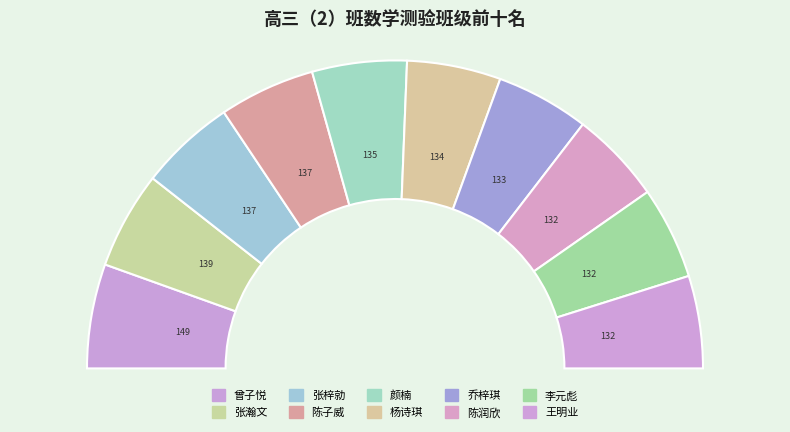

Combined, what portion of the pie is 陈润欣 and 李元彪?

19.4%